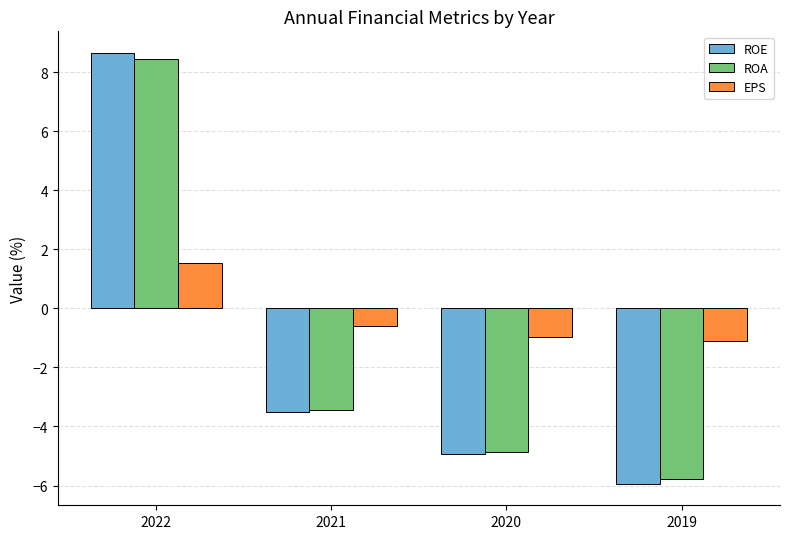

Which series has the widest spread of values?

ROE